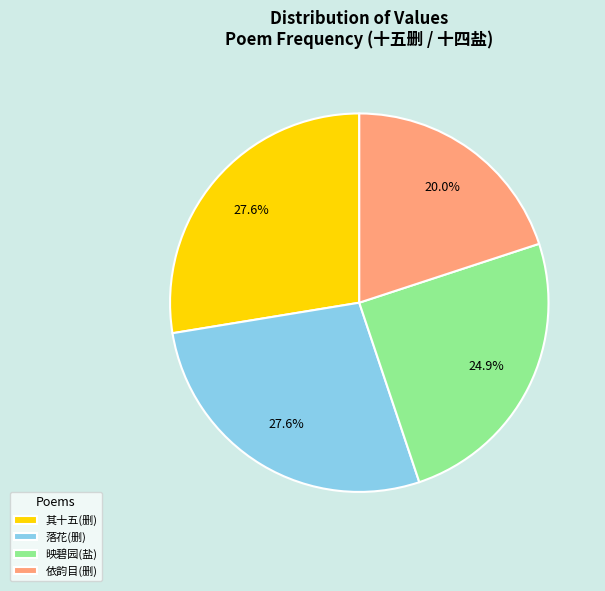

Does 依韵目(删) represent more than half of the total?

No